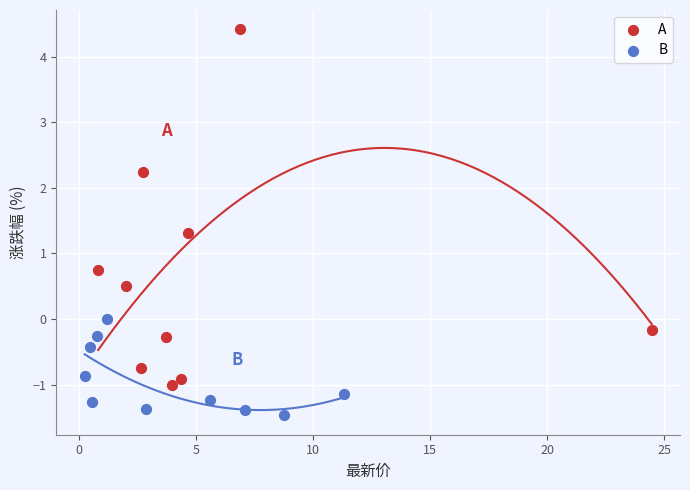

What are all the series names shown in the legend?

A, B